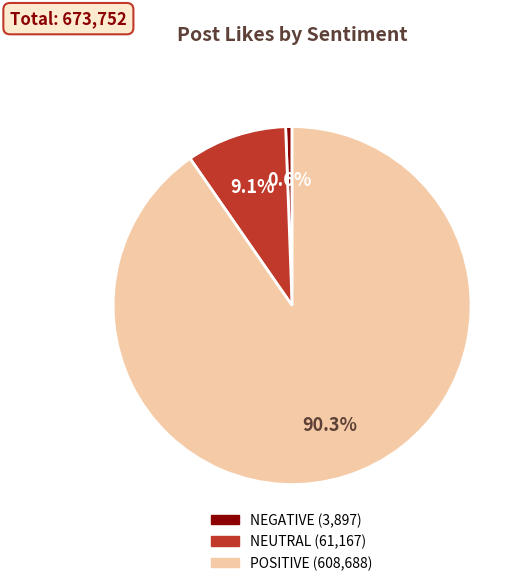

What is the smallest slice in the pie chart?

NEGATIVE